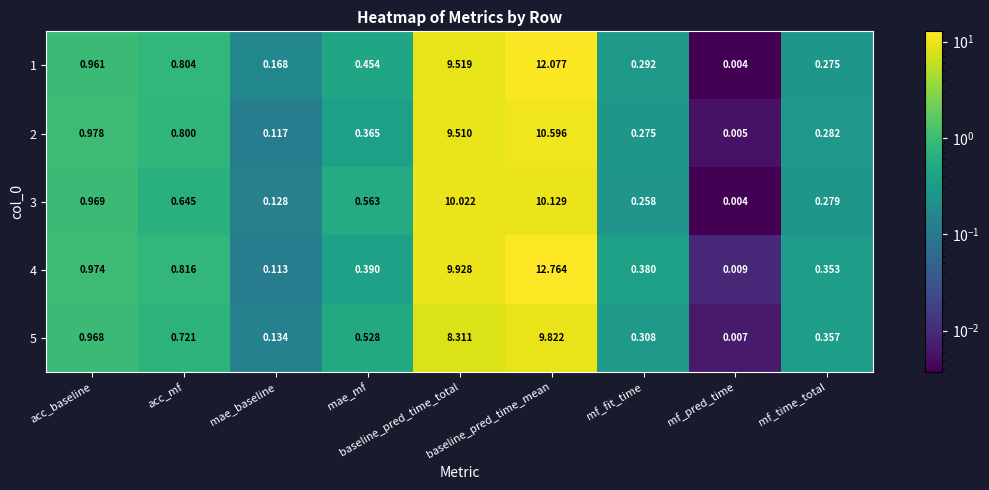

Which series has the widest spread of values?

4